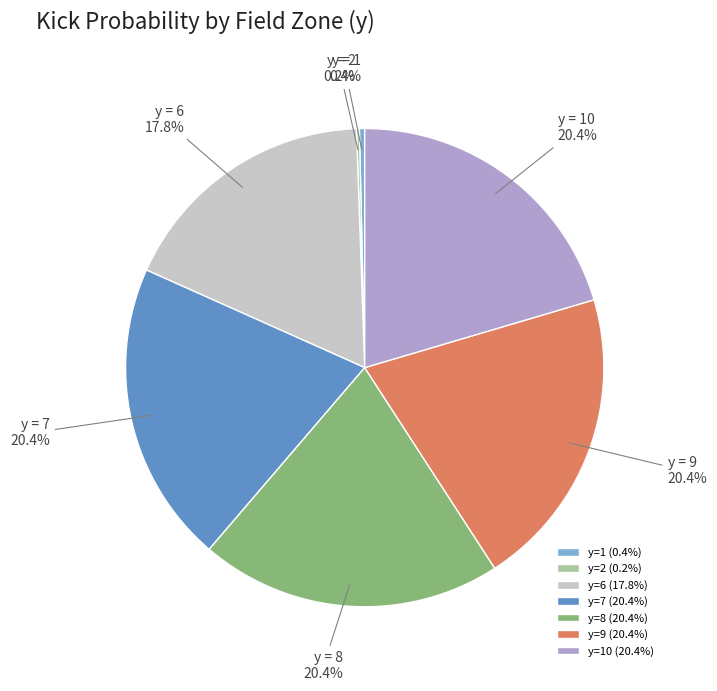

Between y=8 (20.4%) and y=1 (0.4%), which is larger?

y=8 (20.4%)